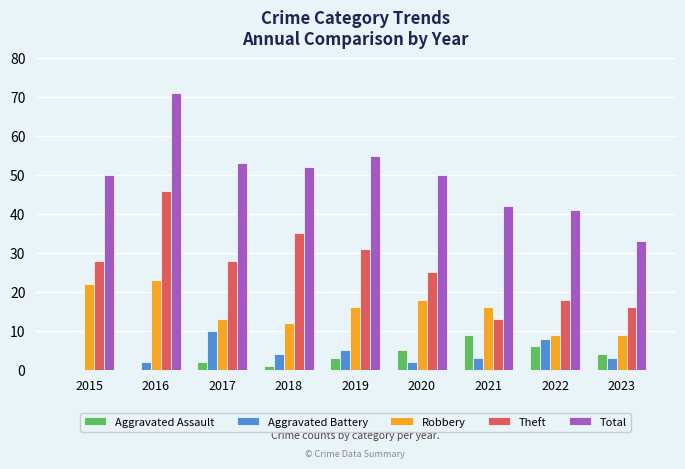

The Total series shows 38 at 2016. True or false?

False